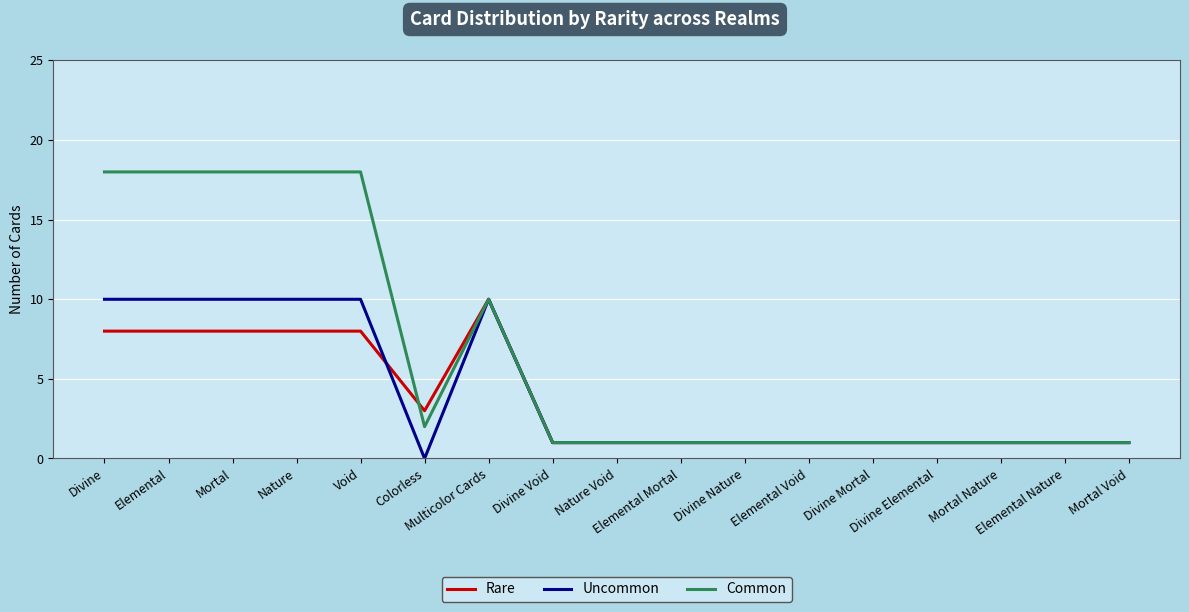

What is the total value across all series at Mortal Nature?

3